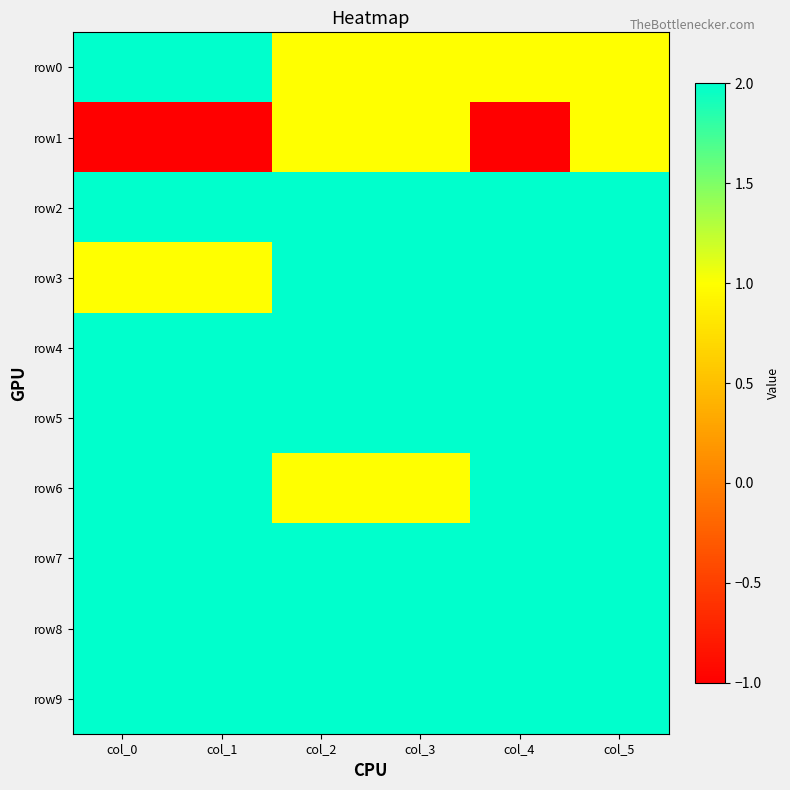

At how many categories does at least one series exceed 0?

6